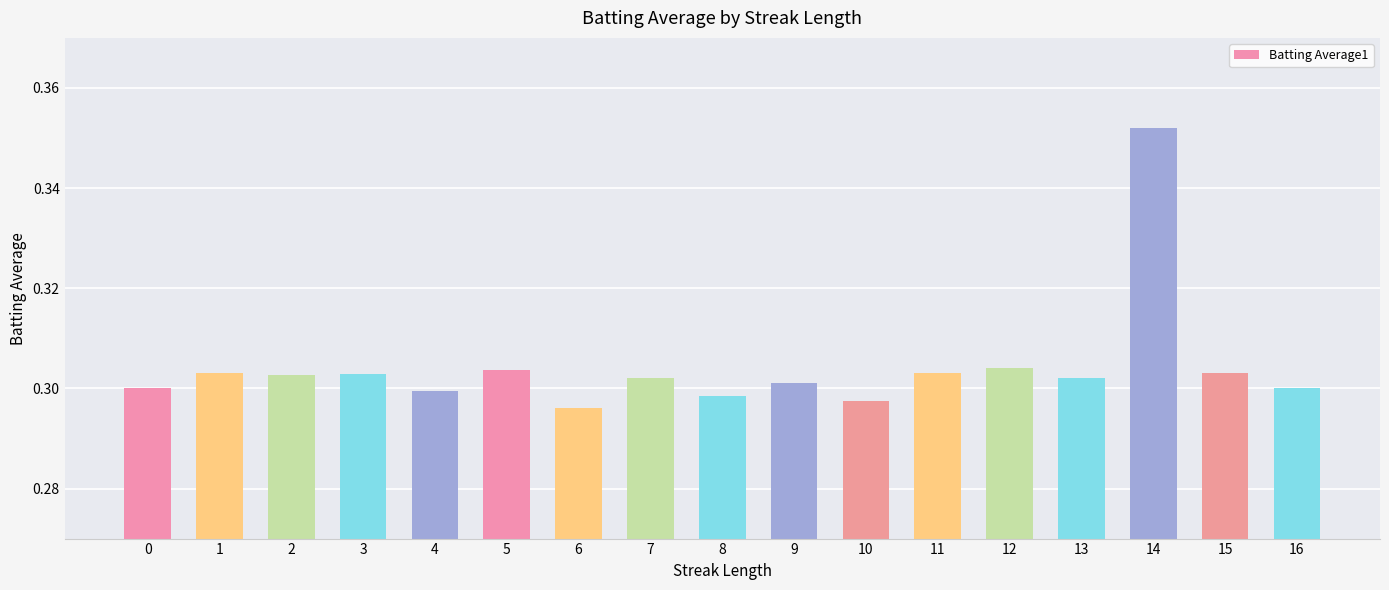

Are the bars horizontal?

No